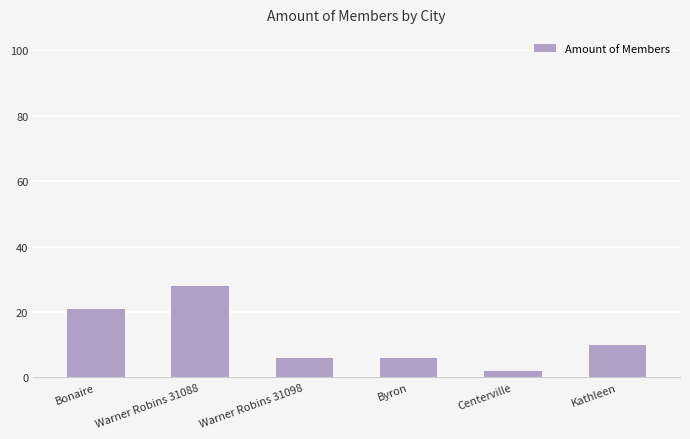

Approximately how many times larger is the value at Byron compared to Bonaire?

0.3